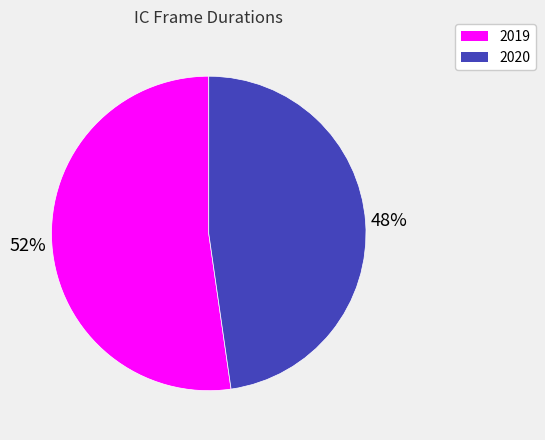

To the nearest percent, what is the average slice percentage?

50%